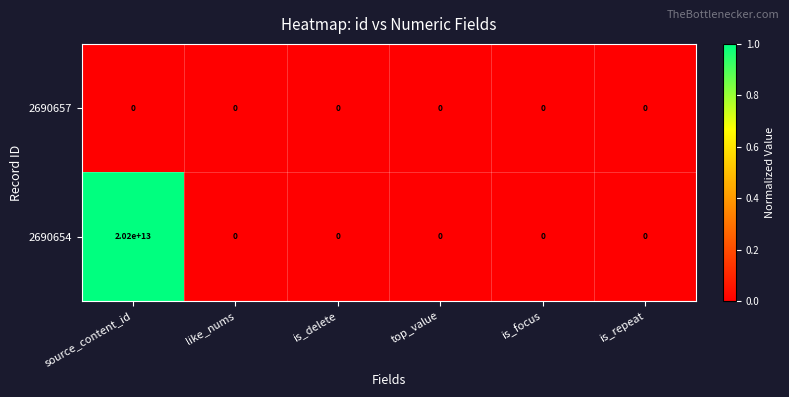

At which label is 2690657 closest to 0?

source_content_id